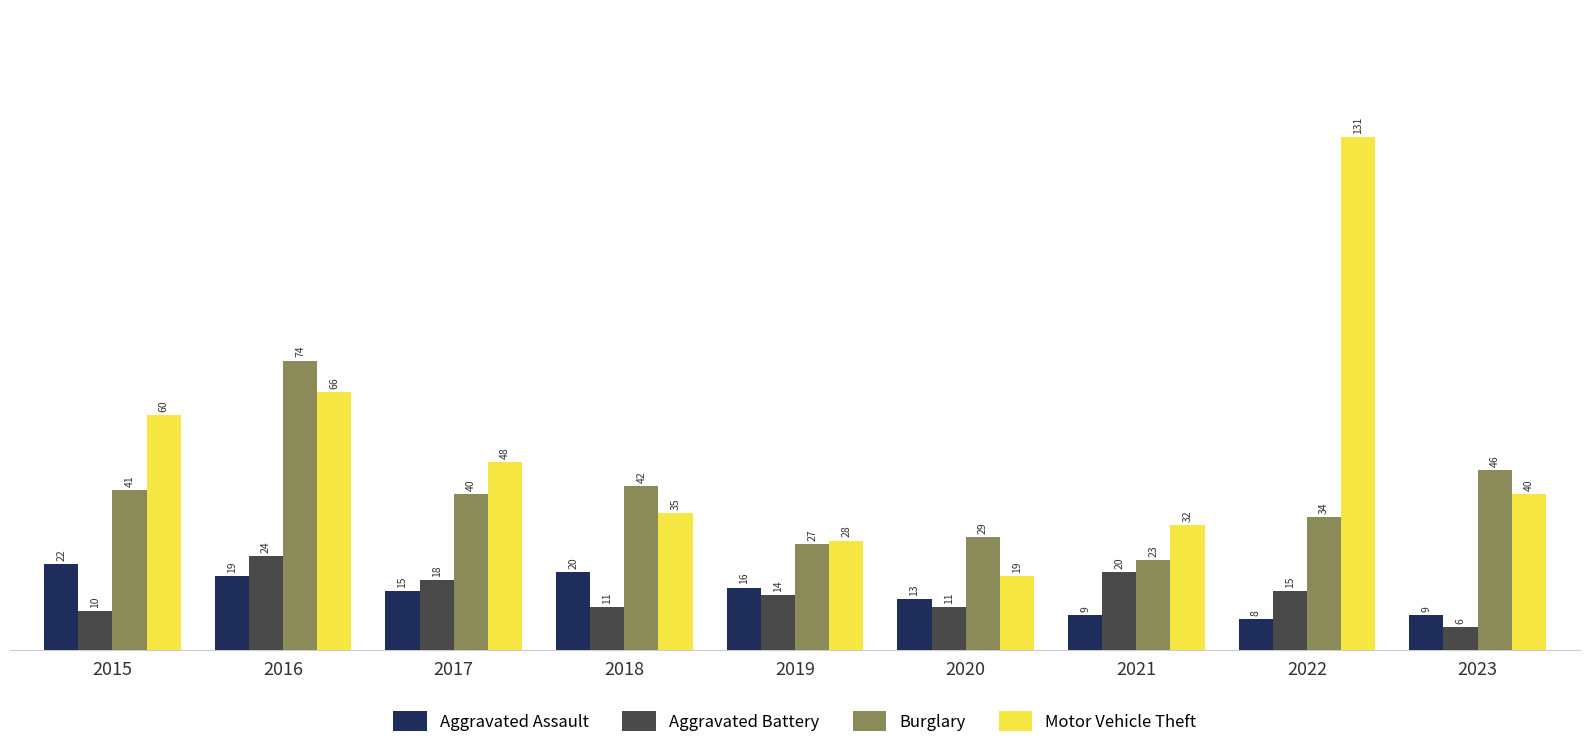

Reading left to right, list all the values displayed in this chart.

Aggravated Assault: 22	19	15	20	16	13	9	8	9
Aggravated Battery: 10	24	18	11	14	11	20	15	6
Burglary: 41	74	40	42	27	29	23	34	46
Motor Vehicle Theft: 60	66	48	35	28	19	32	131	40